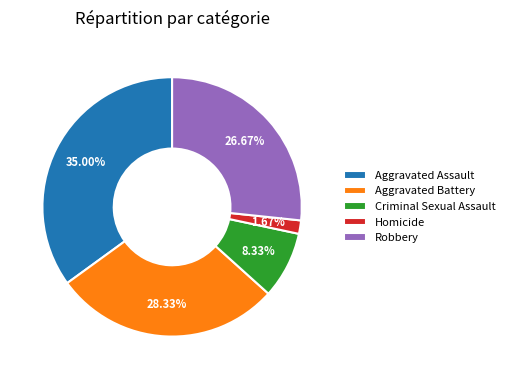

Is it true that Robbery is 27% of the pie?

True